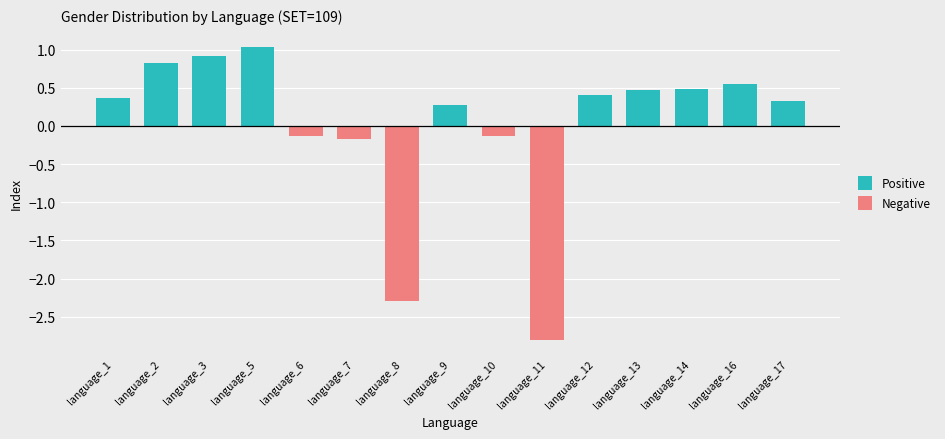

At which category is the sum across all series the highest?

language_5